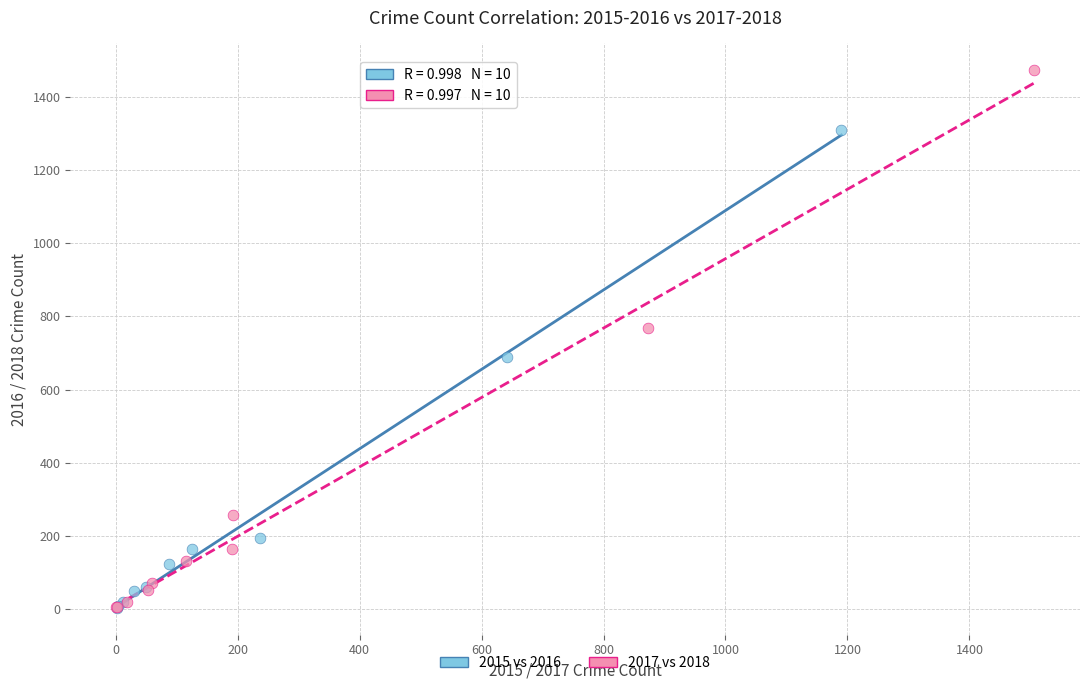

What are all the series names shown in the legend?

2015 vs 2016, 2017 vs 2018